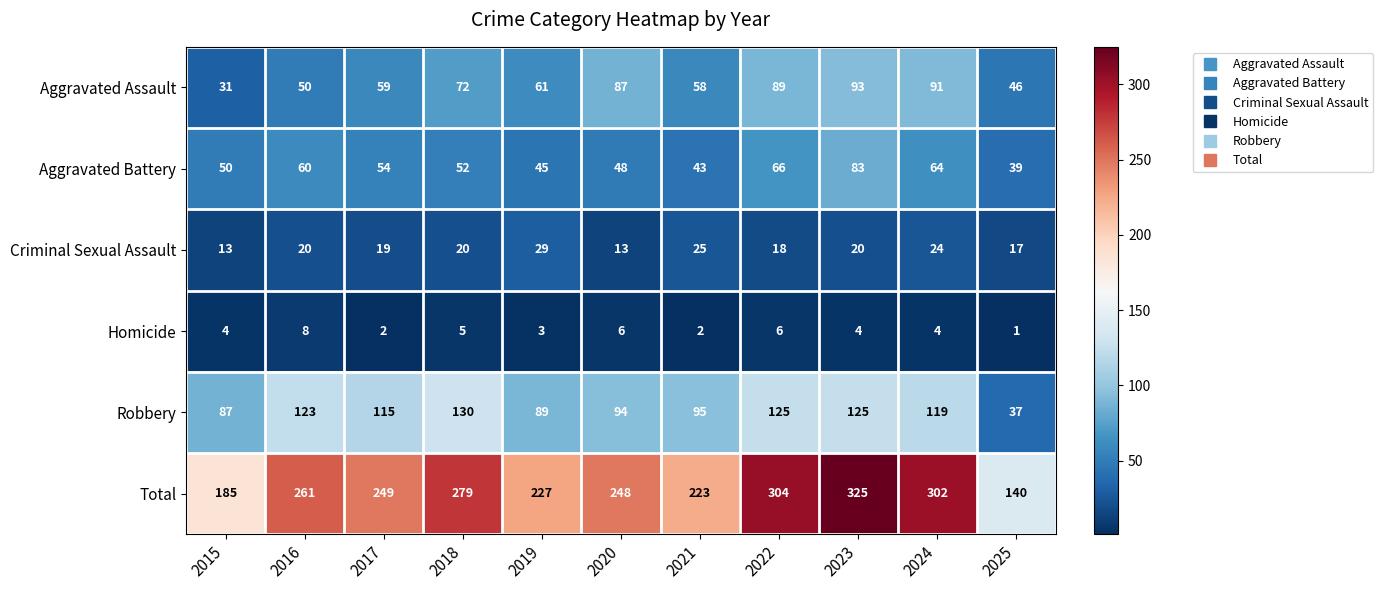

How many data points does each series have?

11